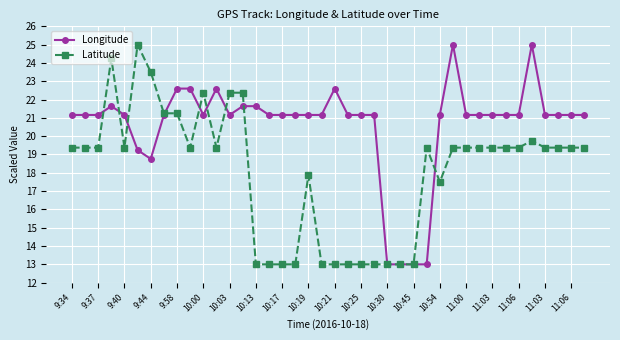

List the series in order of their overall mean, highest first.

Longitude, Latitude